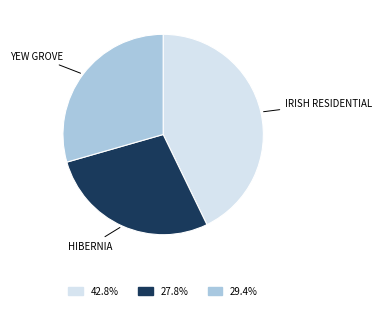

Does any single category account for the majority?

No